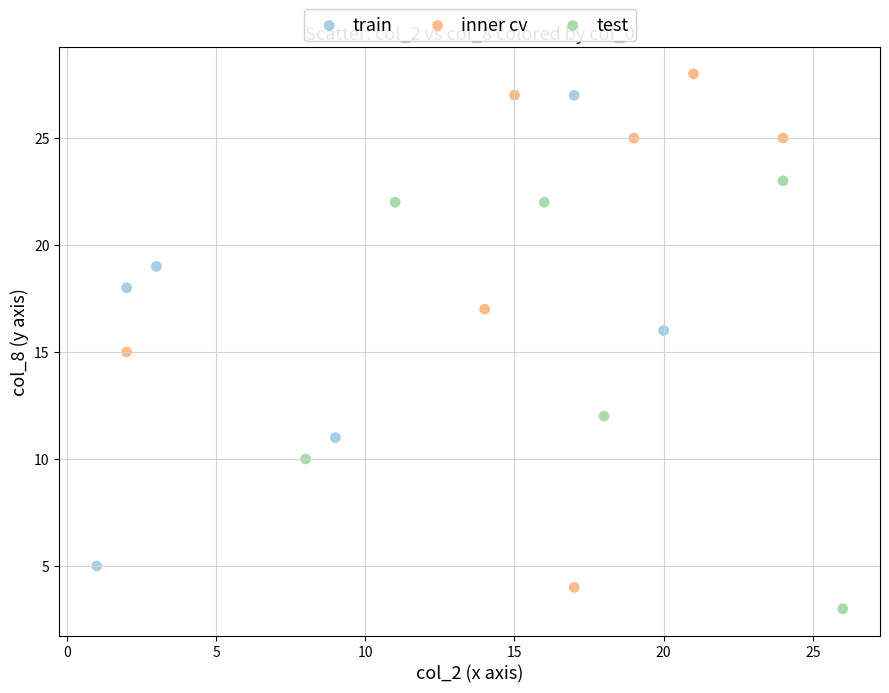

Which series contains the highest Y value?

inner cv